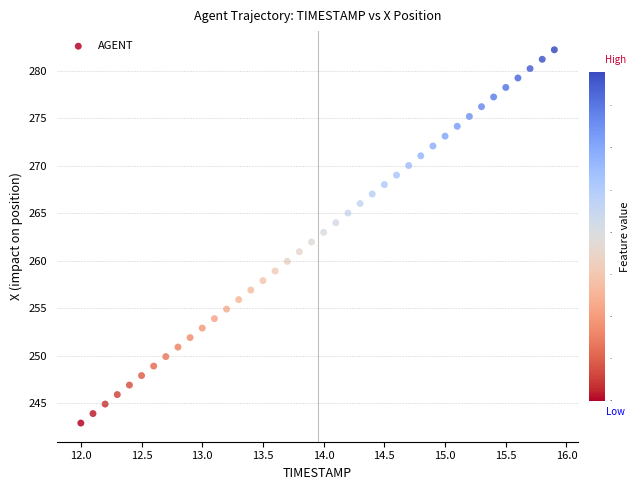

What is the range of X values (max minus min)?

3.9